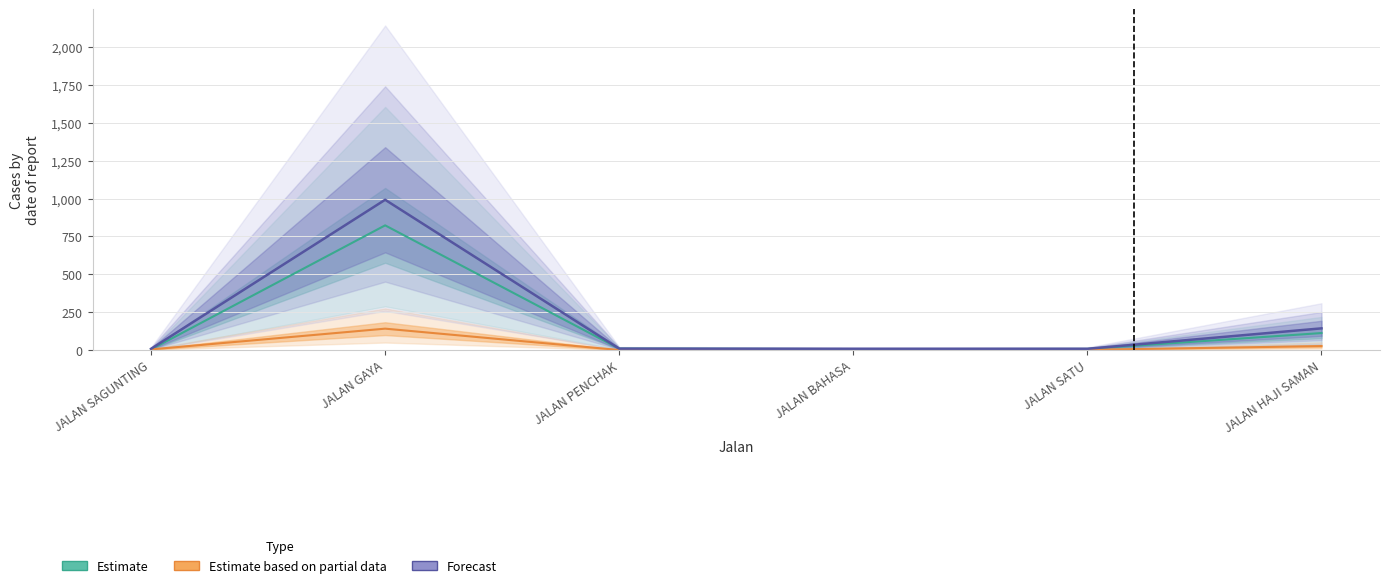

True or false: Estimate based on partial data has more than 0 points higher than both neighbors.

True